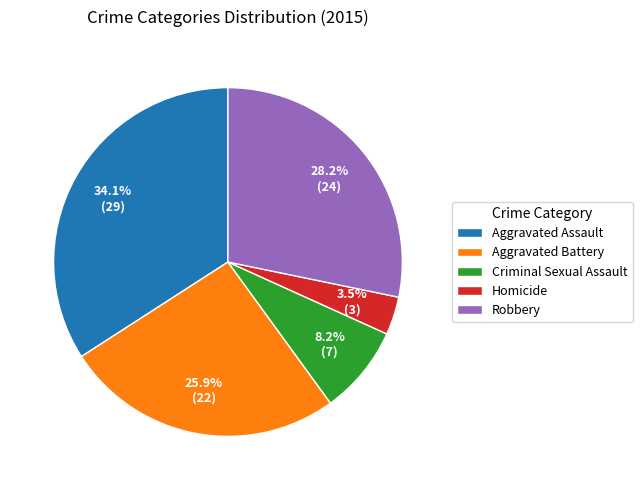

Between Robbery and Aggravated Assault, which is larger?

Aggravated Assault